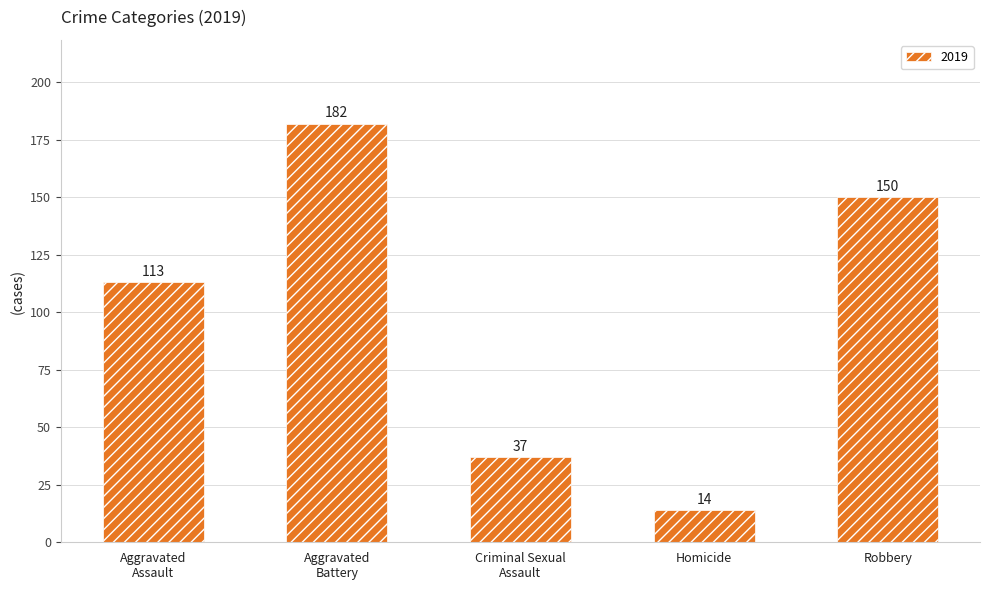

What is the maximum value shown in the chart?

182